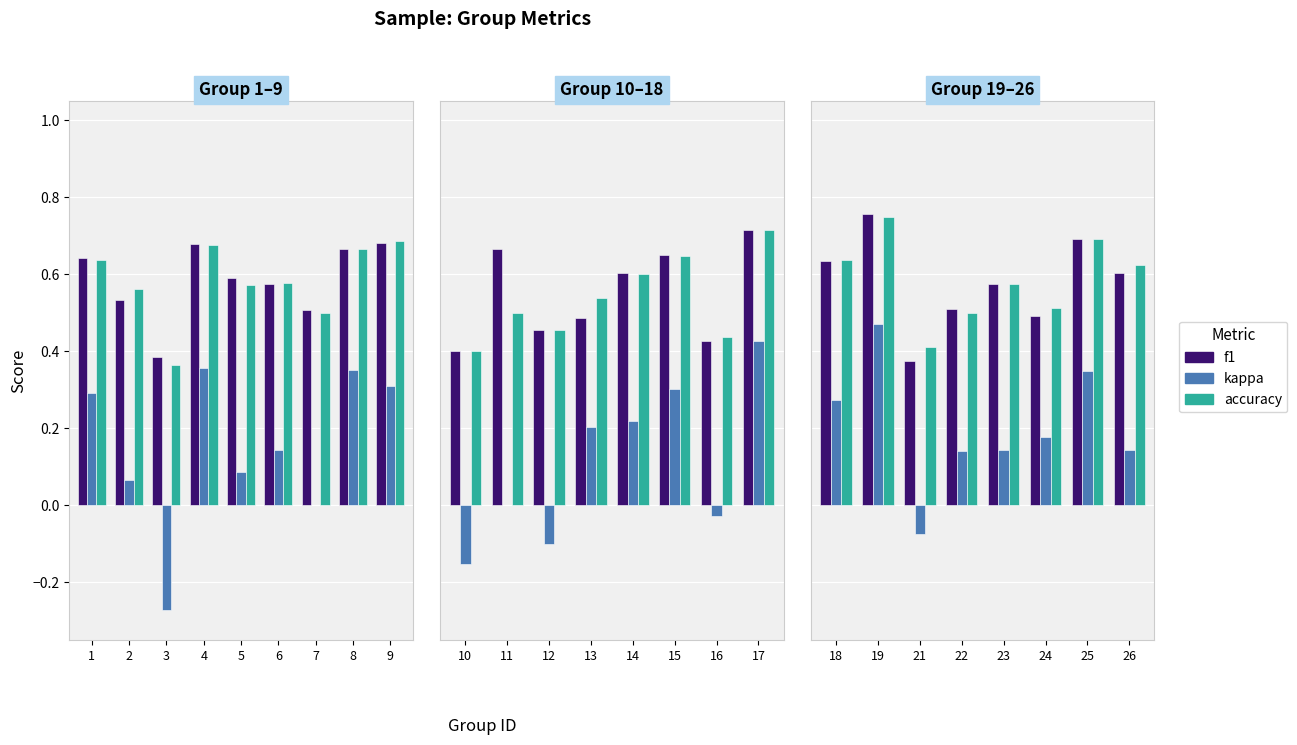

Where does the kappa series first go above 0?

18